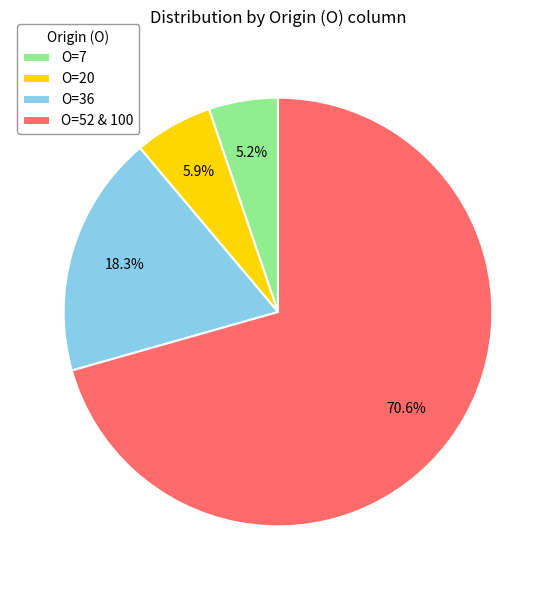

Between O=36 and O=20, which is larger?

O=36